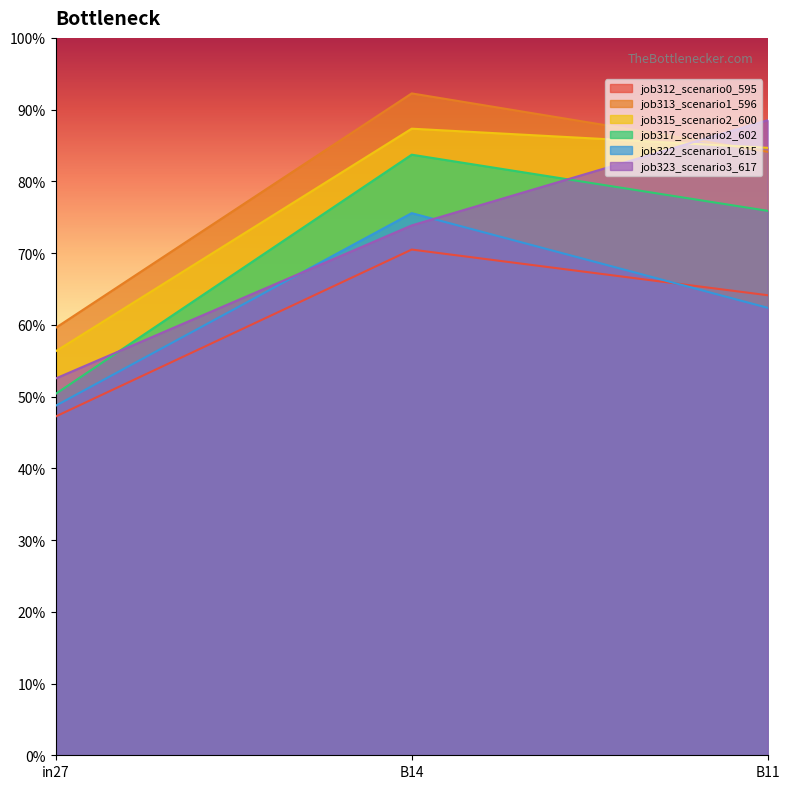

What position from the right is B11?

1